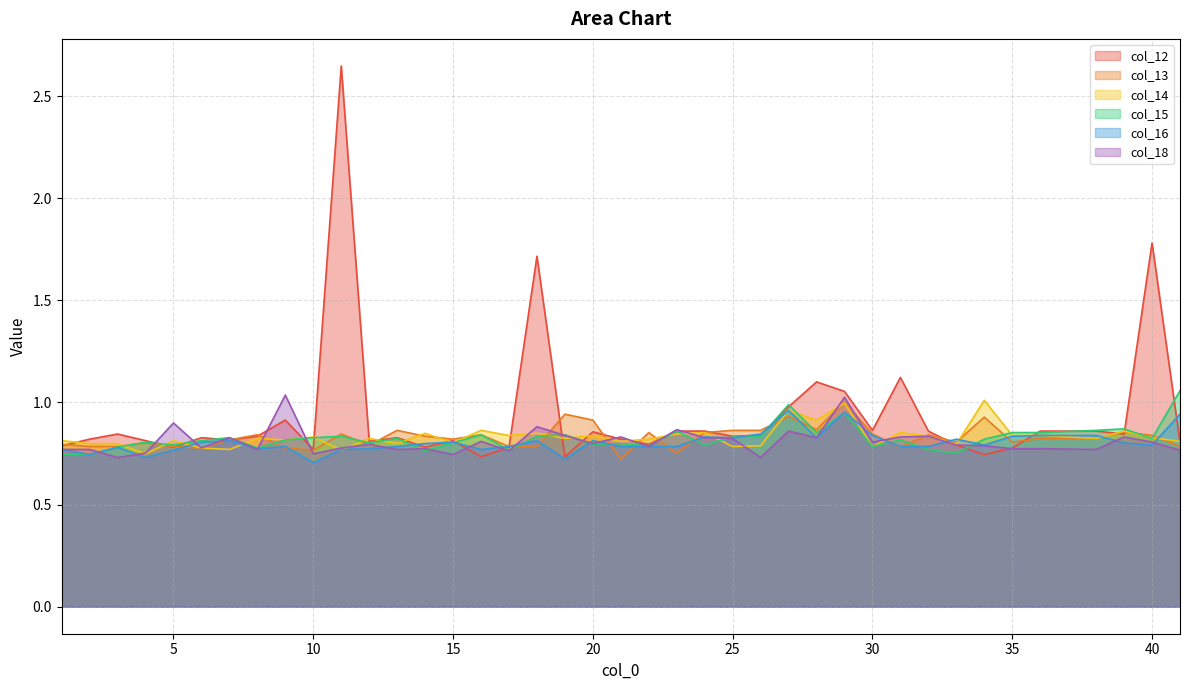

Rank the series by their maximum value, from lowest to highest.

col_16, col_13, col_14, col_18, col_15, col_12